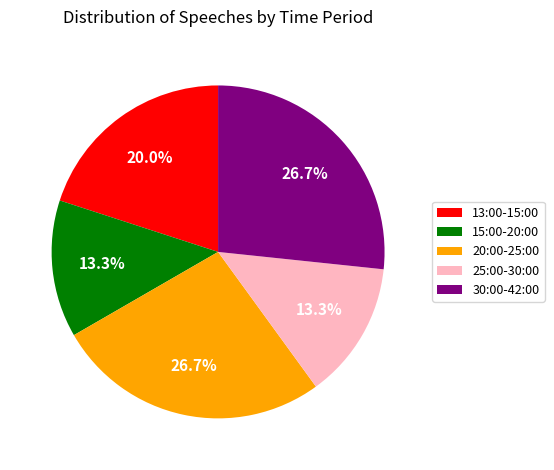

How many segments does this pie chart have?

5